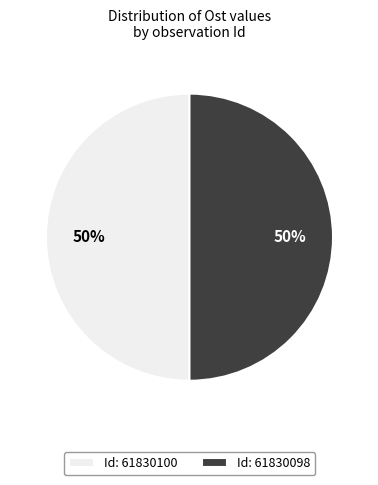

To the nearest percent, what percentage of the pie is Id: 61830098?

50%